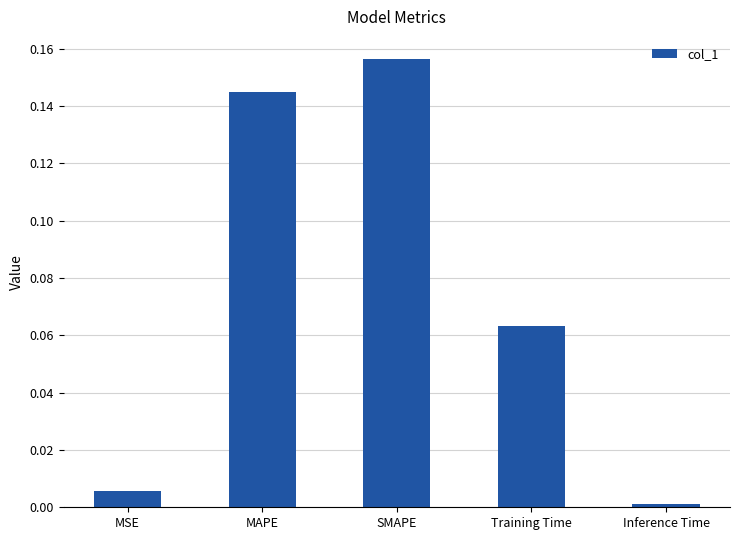

Where is the data nearest to the value 0?

Inference Time